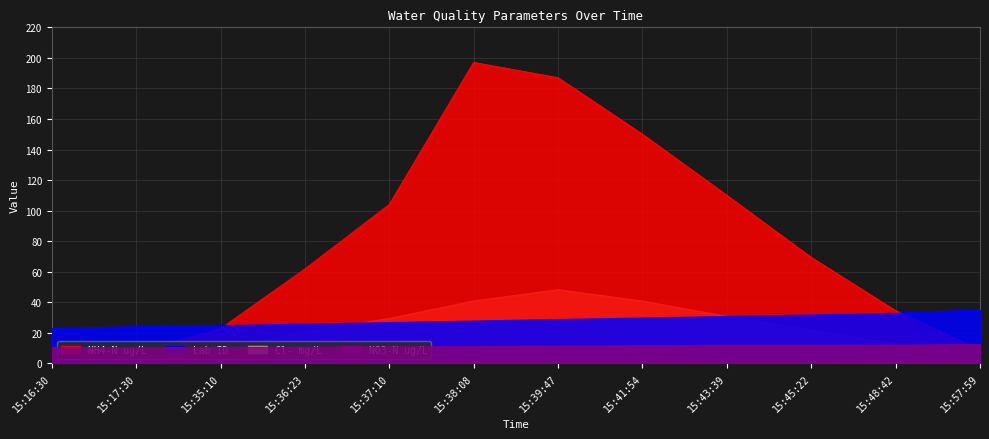

Is it true that NH4-N ug/L equals 7.6 at 15:17:30?

True